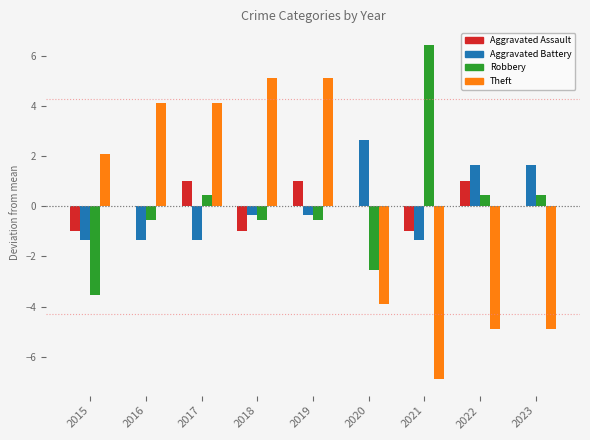

What is the total value across all series at 2016?

2.2